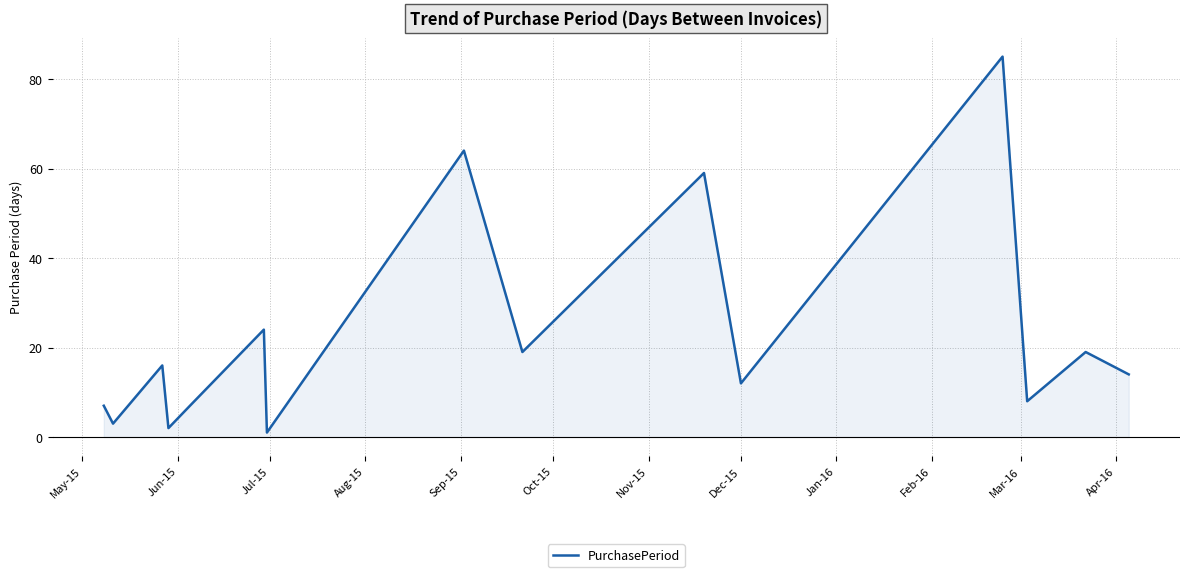

What is the difference between the maximum and minimum values?

84